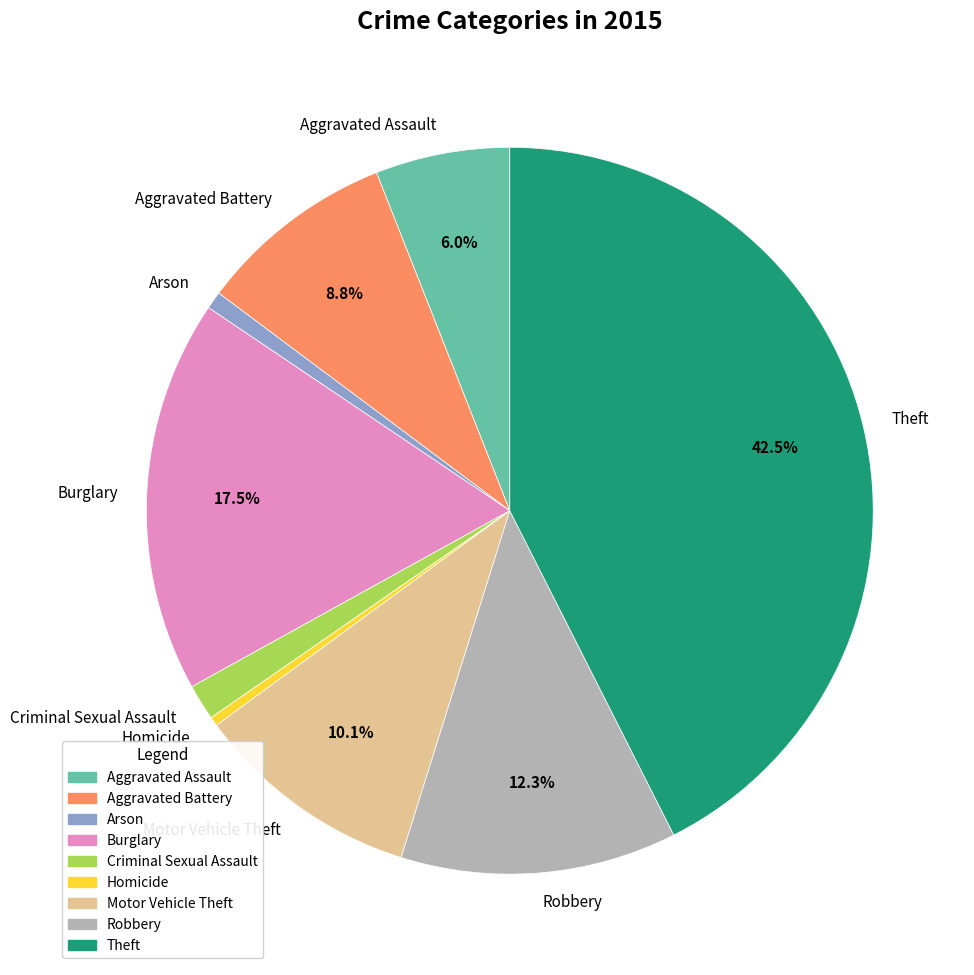

How many segments does this pie chart have?

9